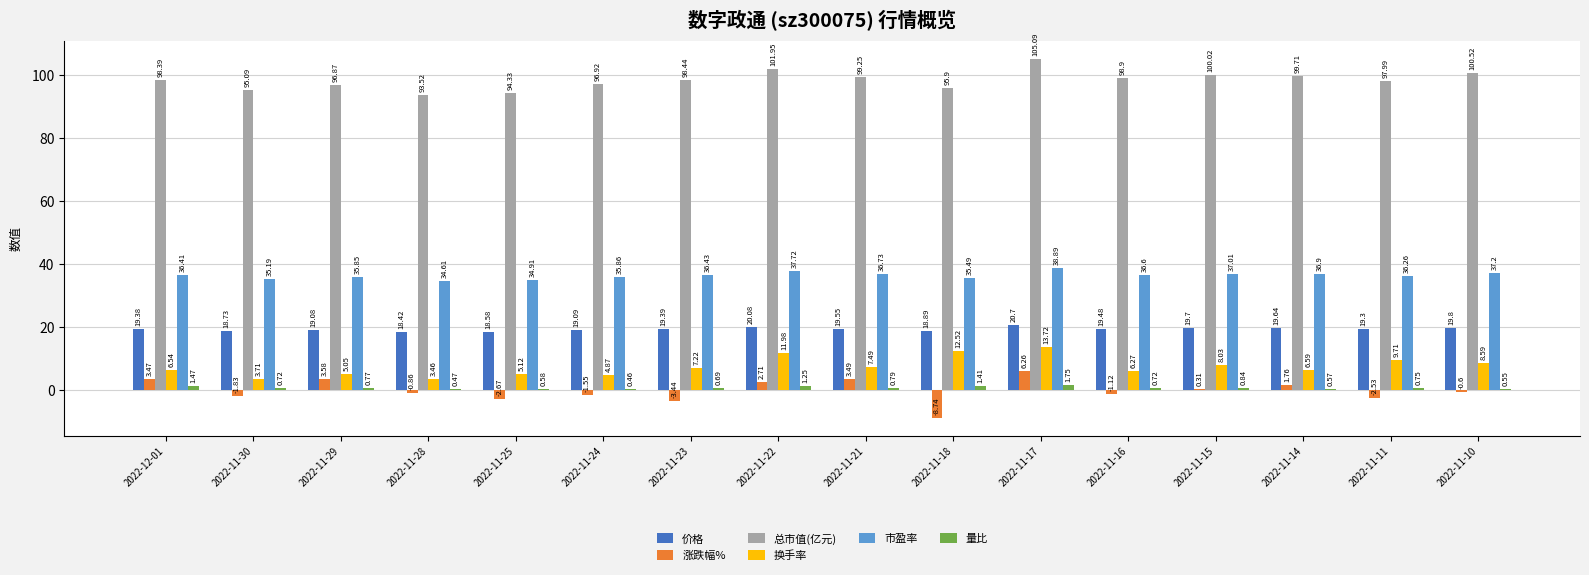

Which series changed the most between 2022-12-01 and 2022-11-23?

涨跌幅%